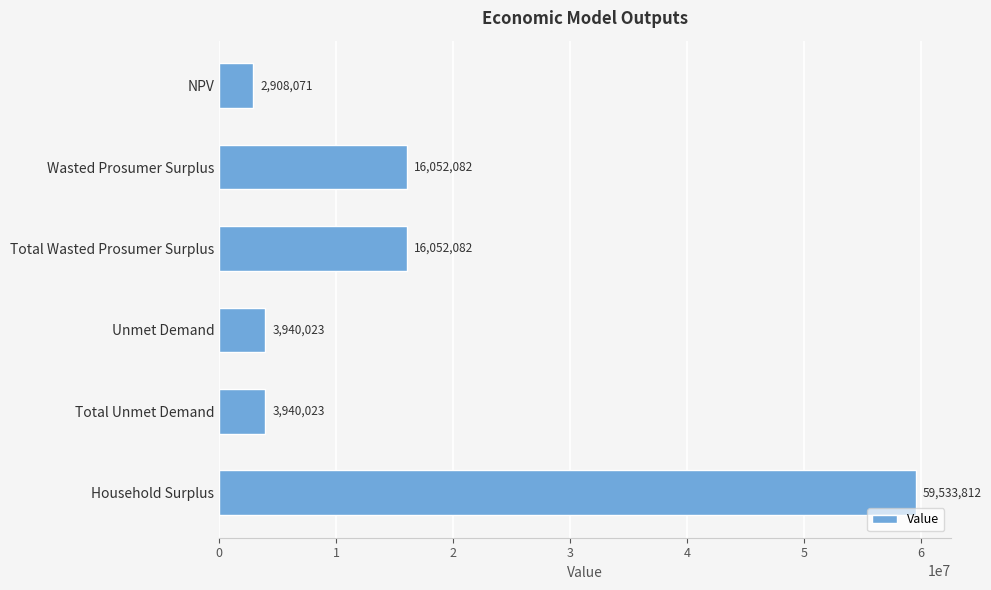

Between Wasted Prosumer Surplus and Unmet Demand, which is larger?

Wasted Prosumer Surplus